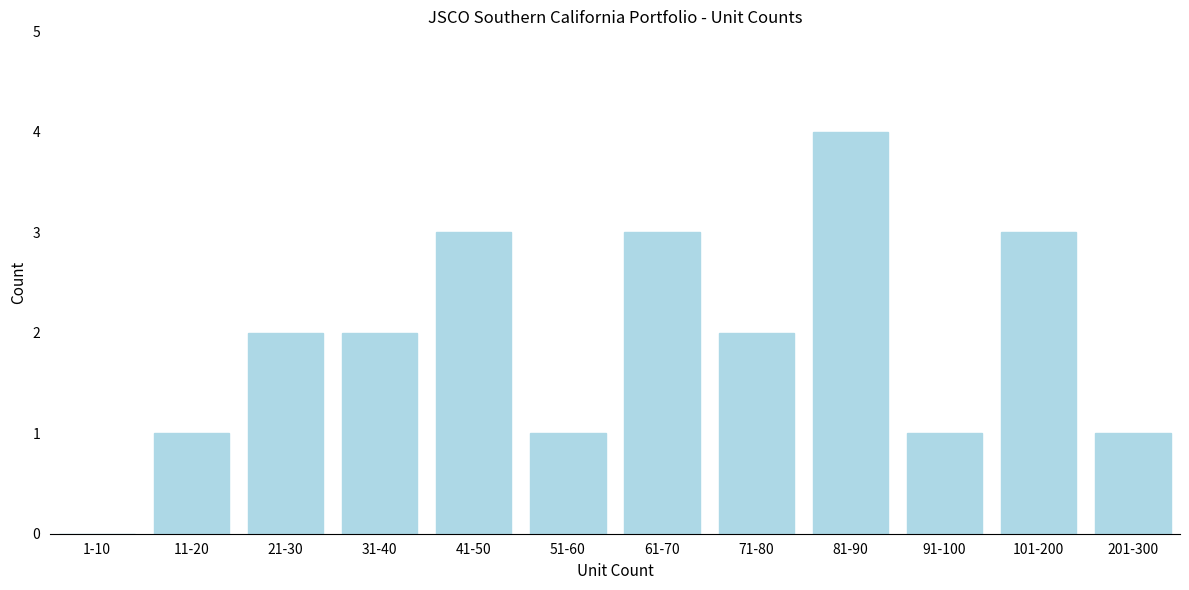

Reading right to left, list all the values displayed in this chart.

201-300=1	101-200=3	91-100=1	81-90=4	71-80=2	61-70=3	51-60=1	41-50=3	31-40=2	21-30=2	11-20=1	1-10=0